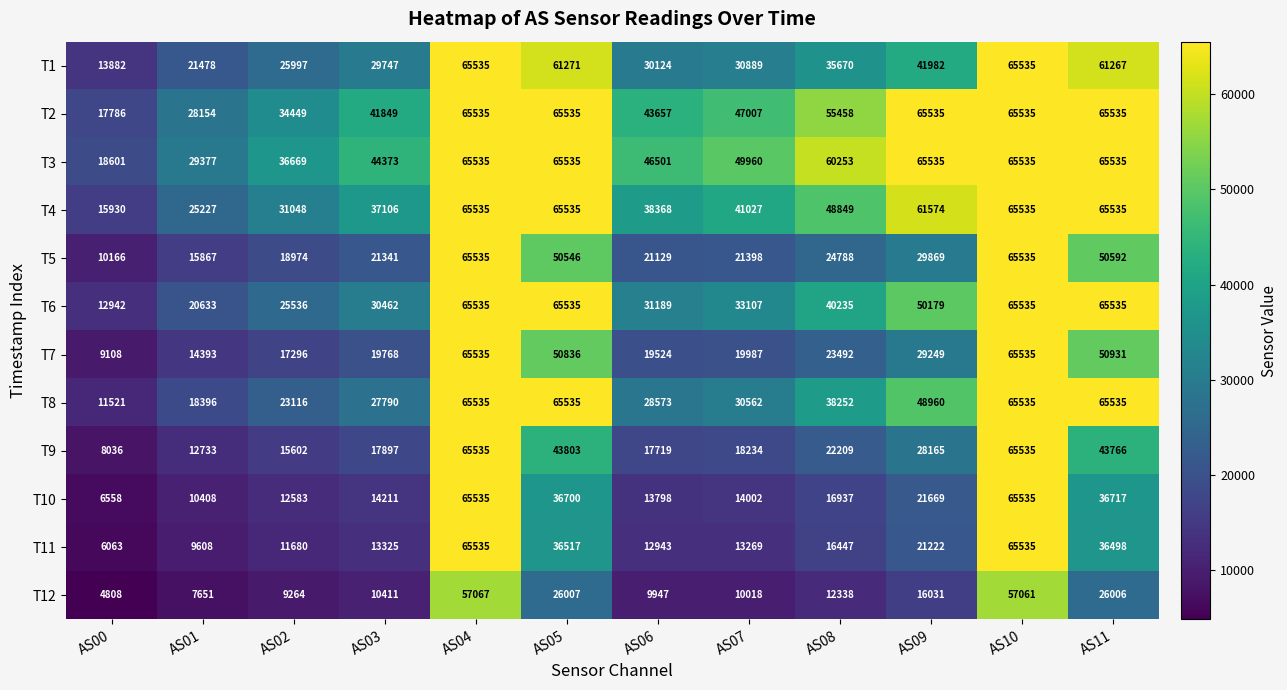

What is the difference between the T10 values at AS06 and AS02?

1215